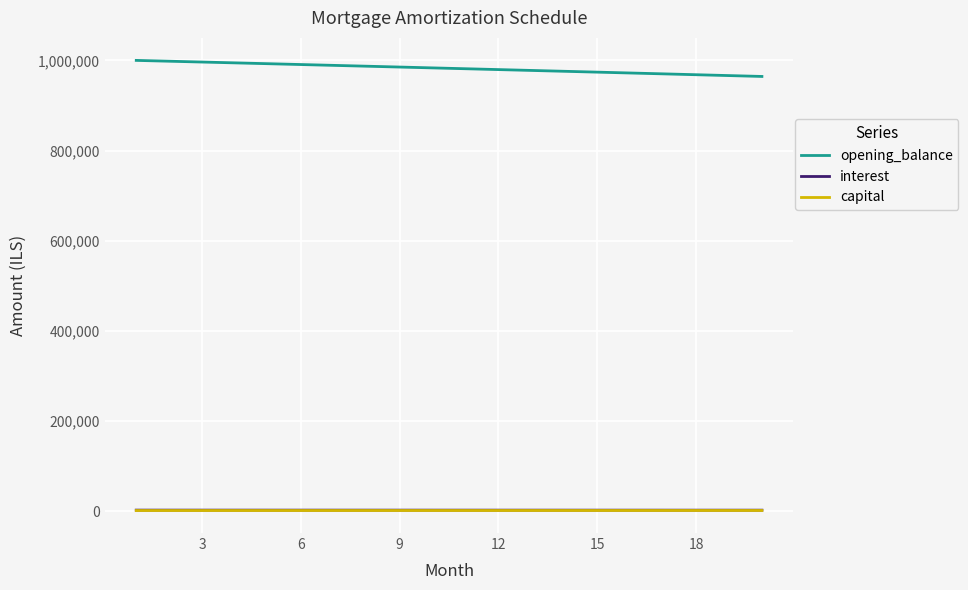

True or false: opening_balance and capital intersect in this chart.

False